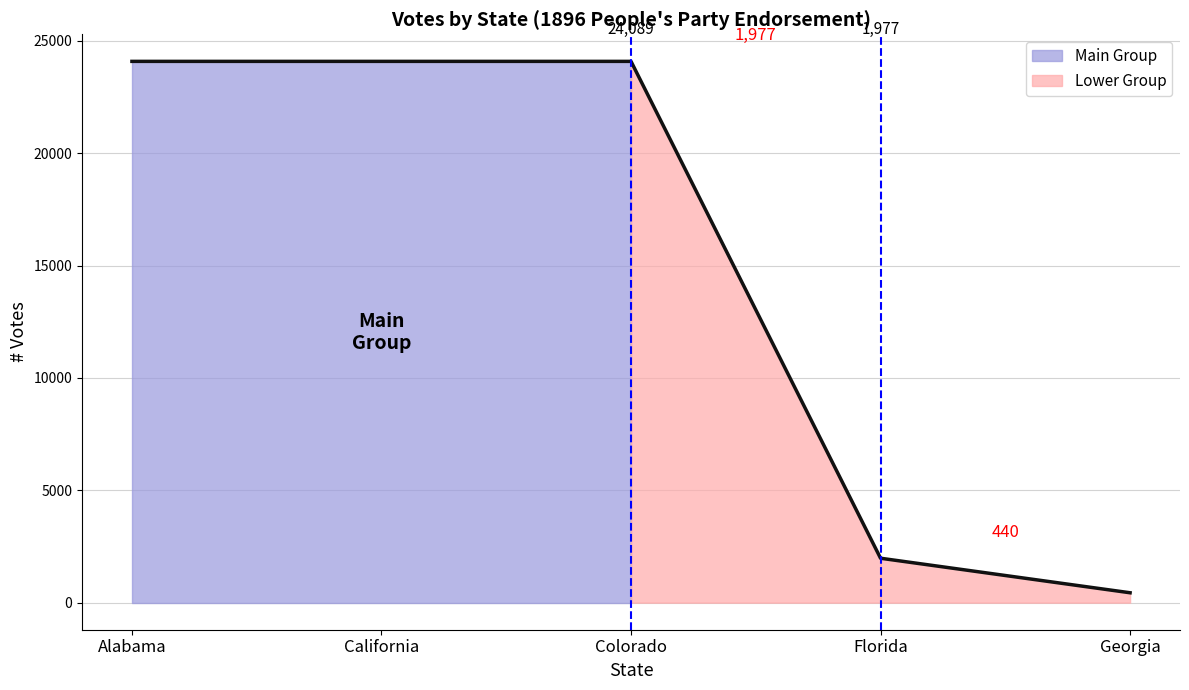

At which category does the chart reach its peak across all series?

Alabama